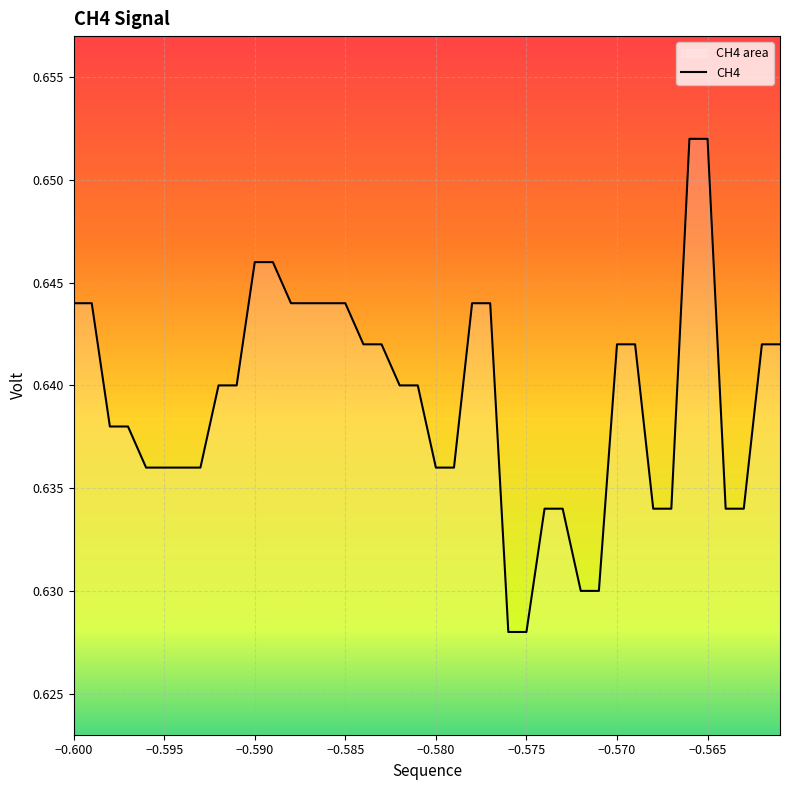

True or false: the data shows 1.0 at −0.600.

False